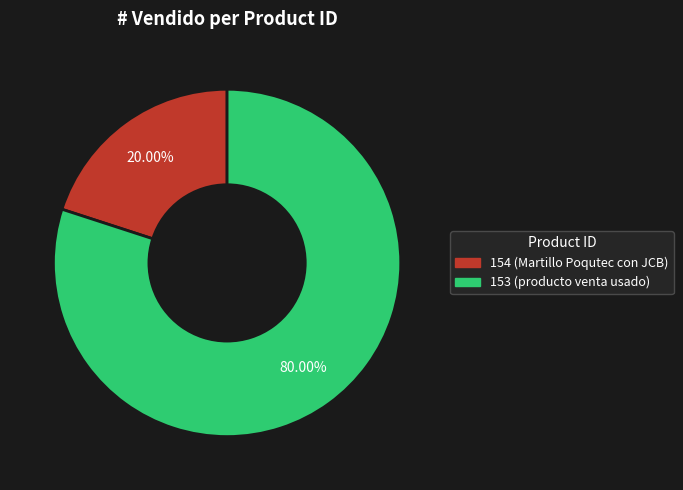

Which category has the biggest portion of the pie?

153 (producto venta usado)